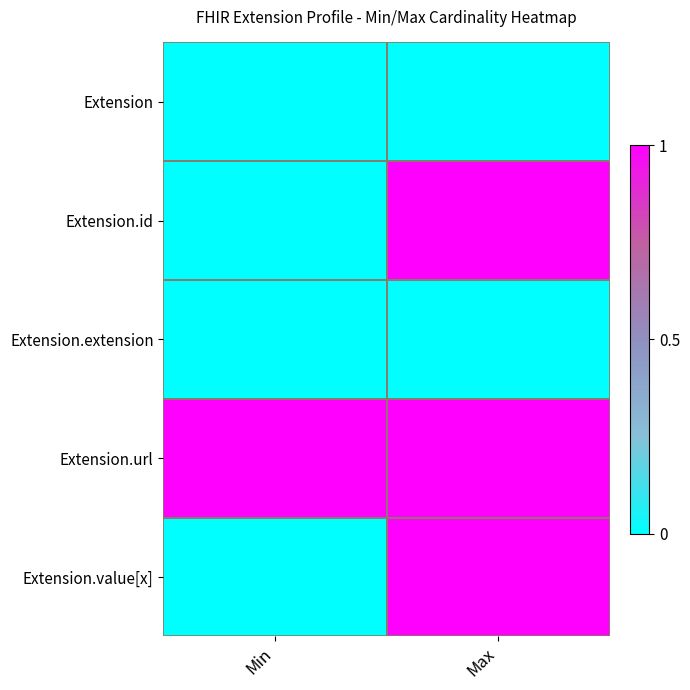

Reading left to right, list all the values displayed in this chart.

Extension: Min=0	Max=0
Extension.id: Min=0	Max=1
Extension.extension: Min=0	Max=0
Extension.url: Min=1	Max=1
Extension.value[x]: Min=0	Max=1